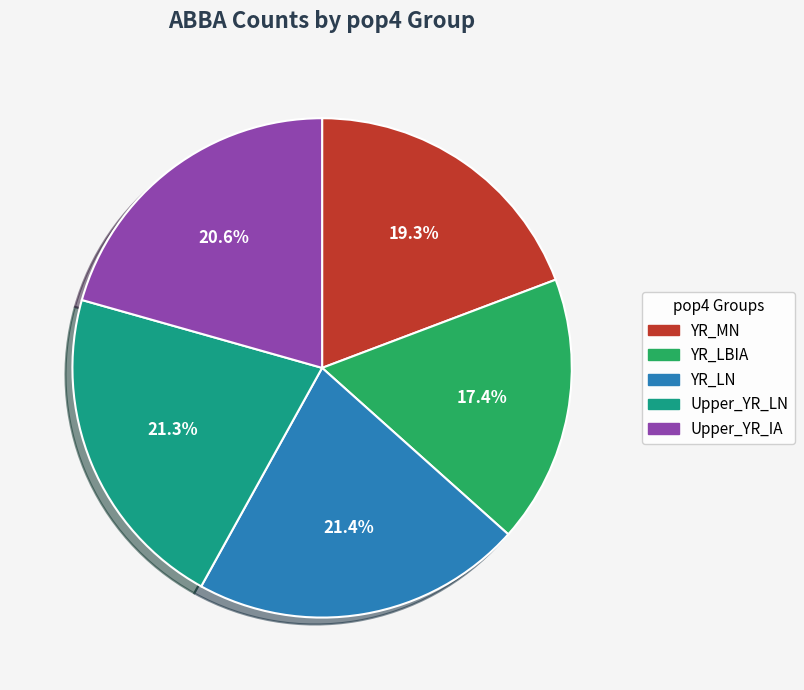

To the nearest percent, what portion does Upper_YR_LN represent?

21%